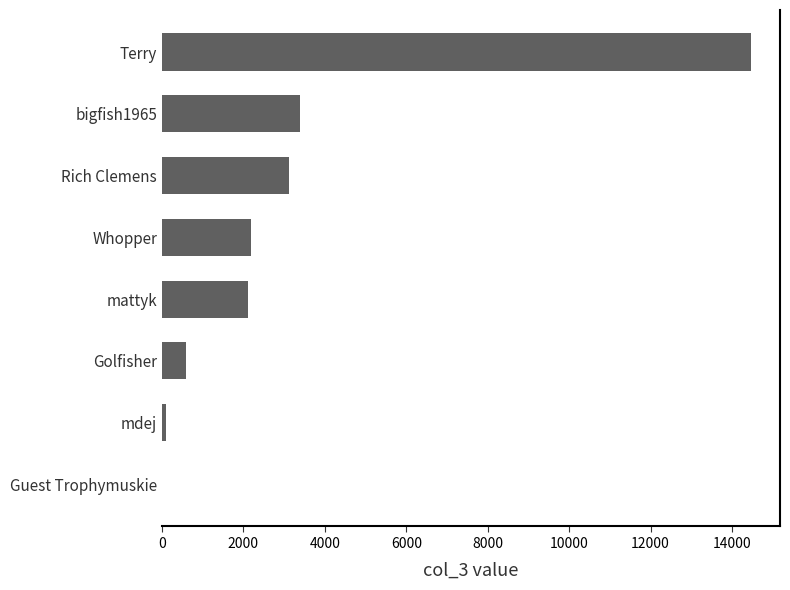

Count the number of data series in this chart.

1